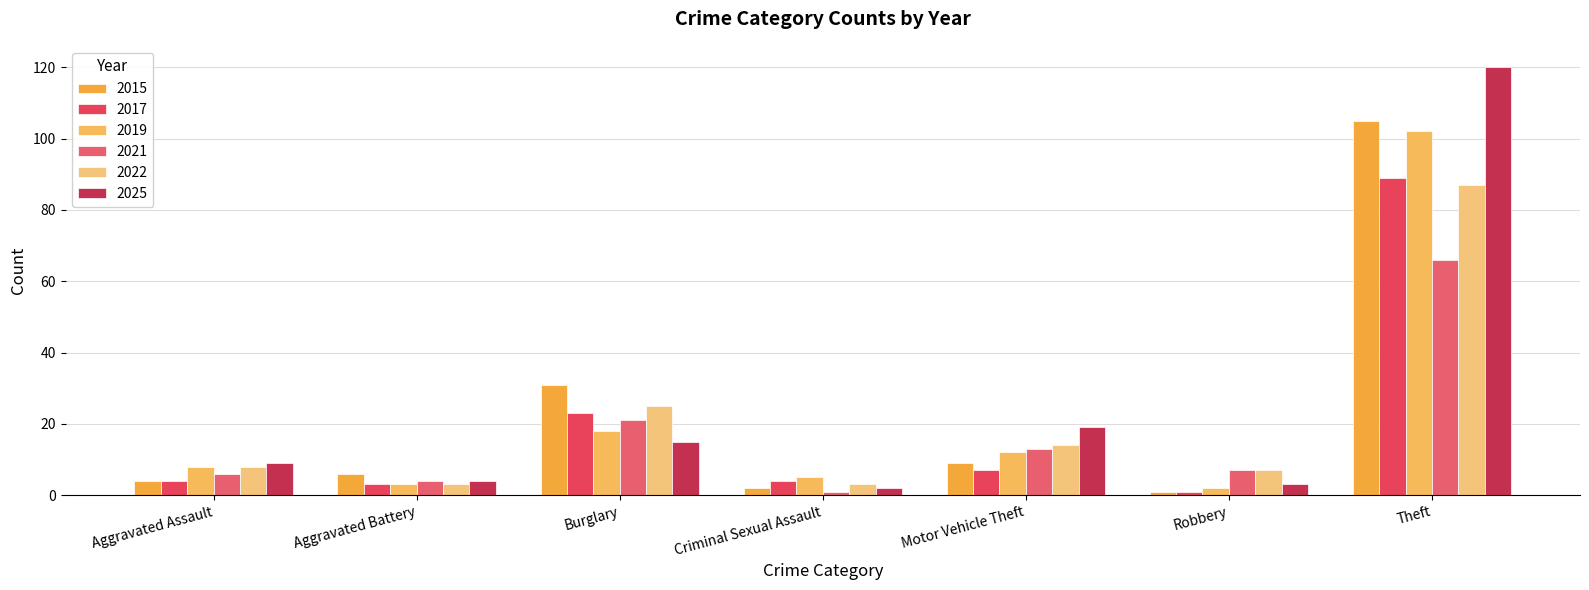

What are all the series names shown in the legend?

2015, 2017, 2019, 2021, 2022, 2025